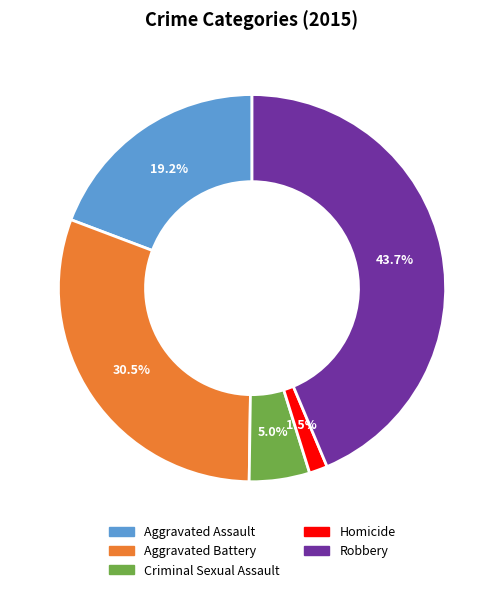

Count the number of slices in the pie.

5